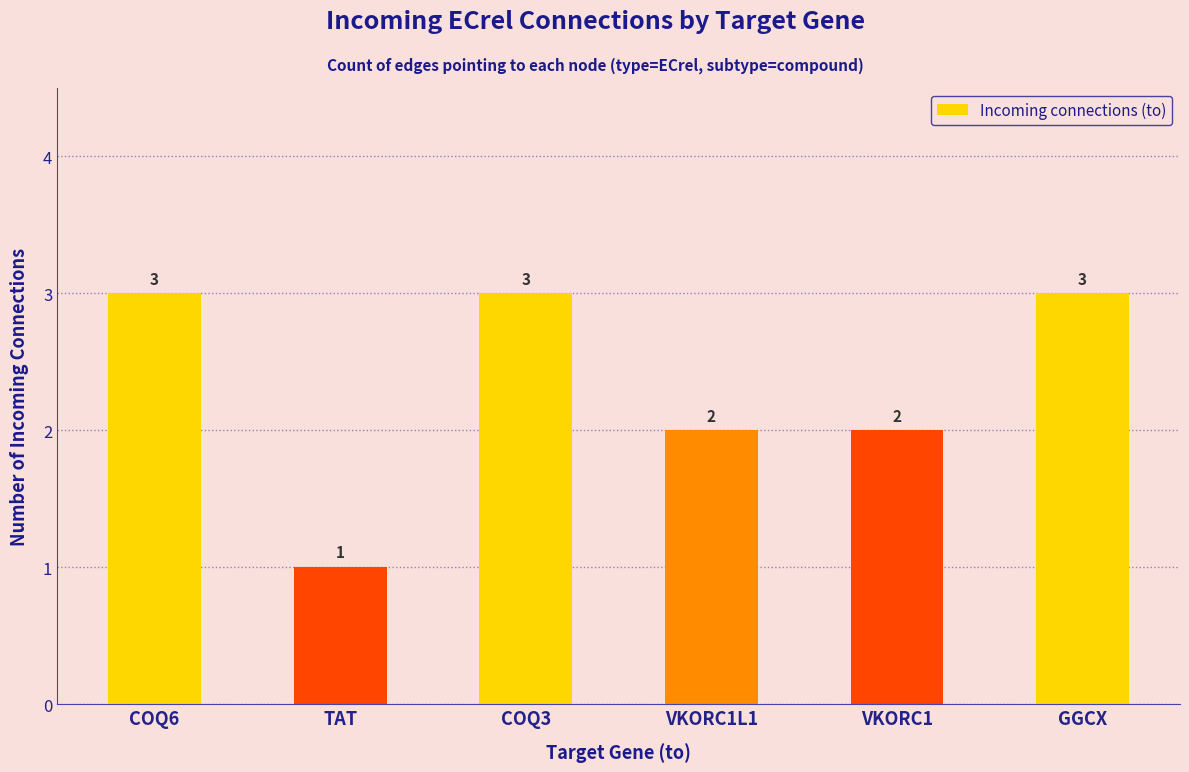

What is the maximum value shown in the chart?

3